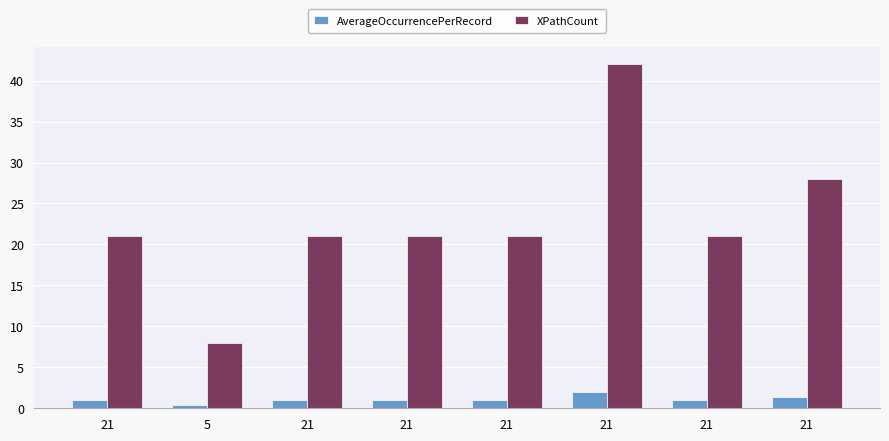

Where is XPathCount nearest to the value 25?

21